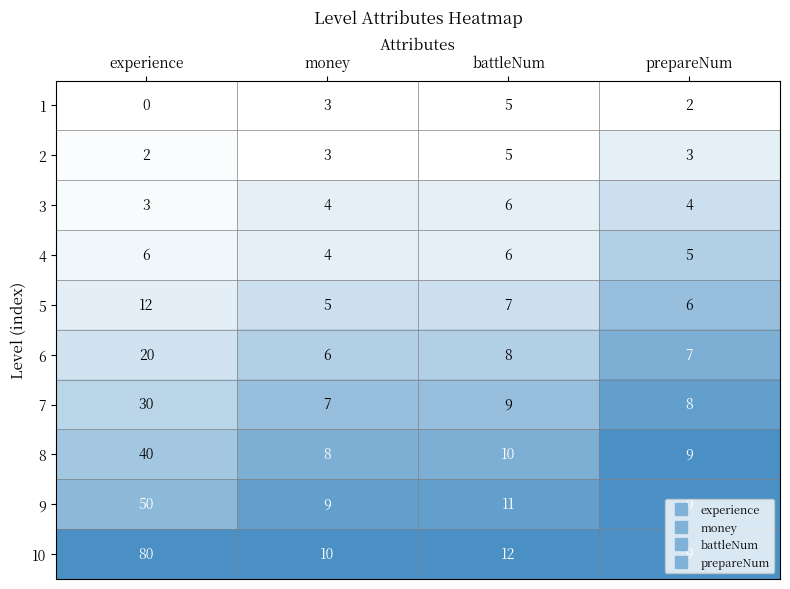

Rank the categories by 8 value from highest to lowest.

experience, battleNum, prepareNum, money